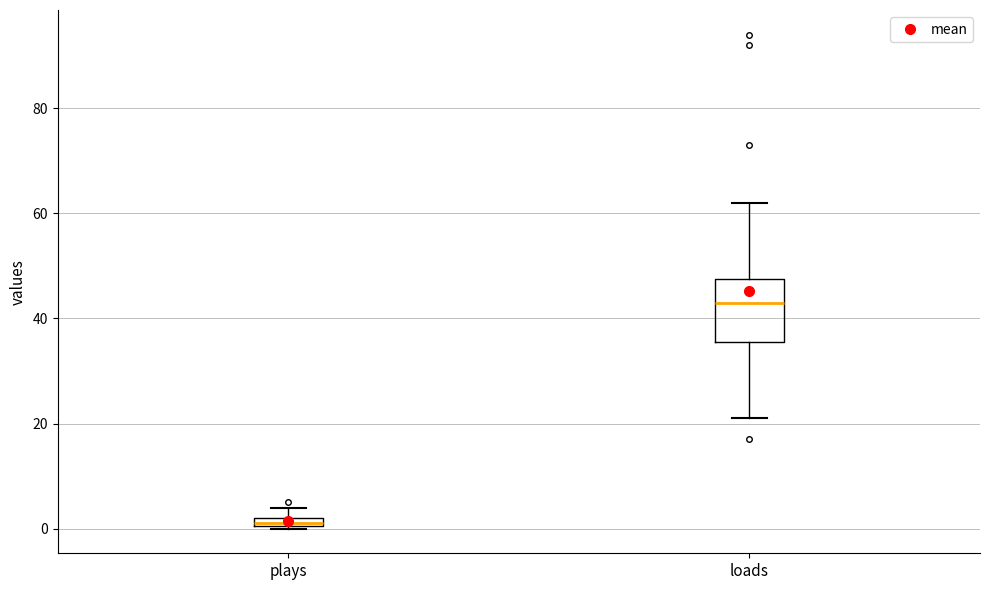

Which box has the highest median line?

loads